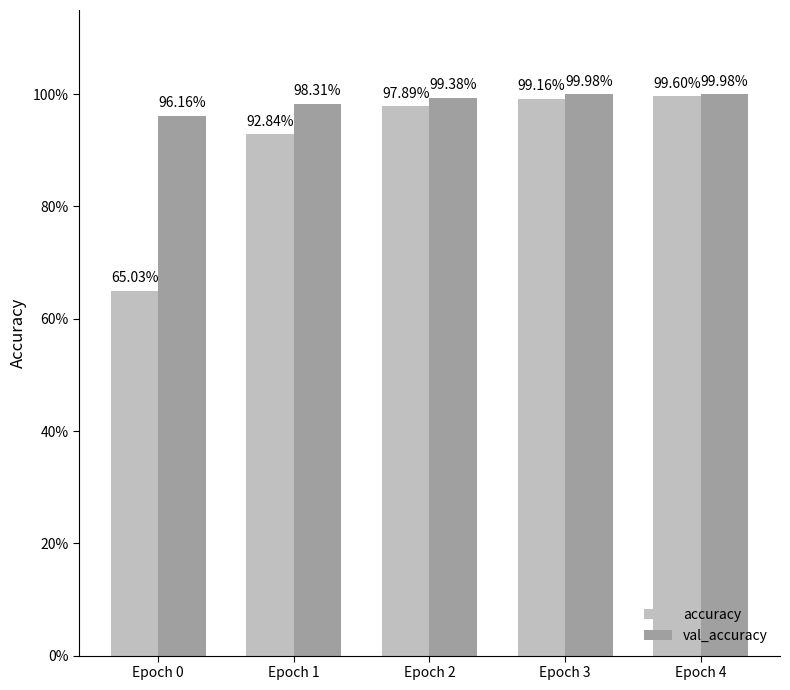

List the series in order of their peak value, highest first.

val_accuracy, accuracy